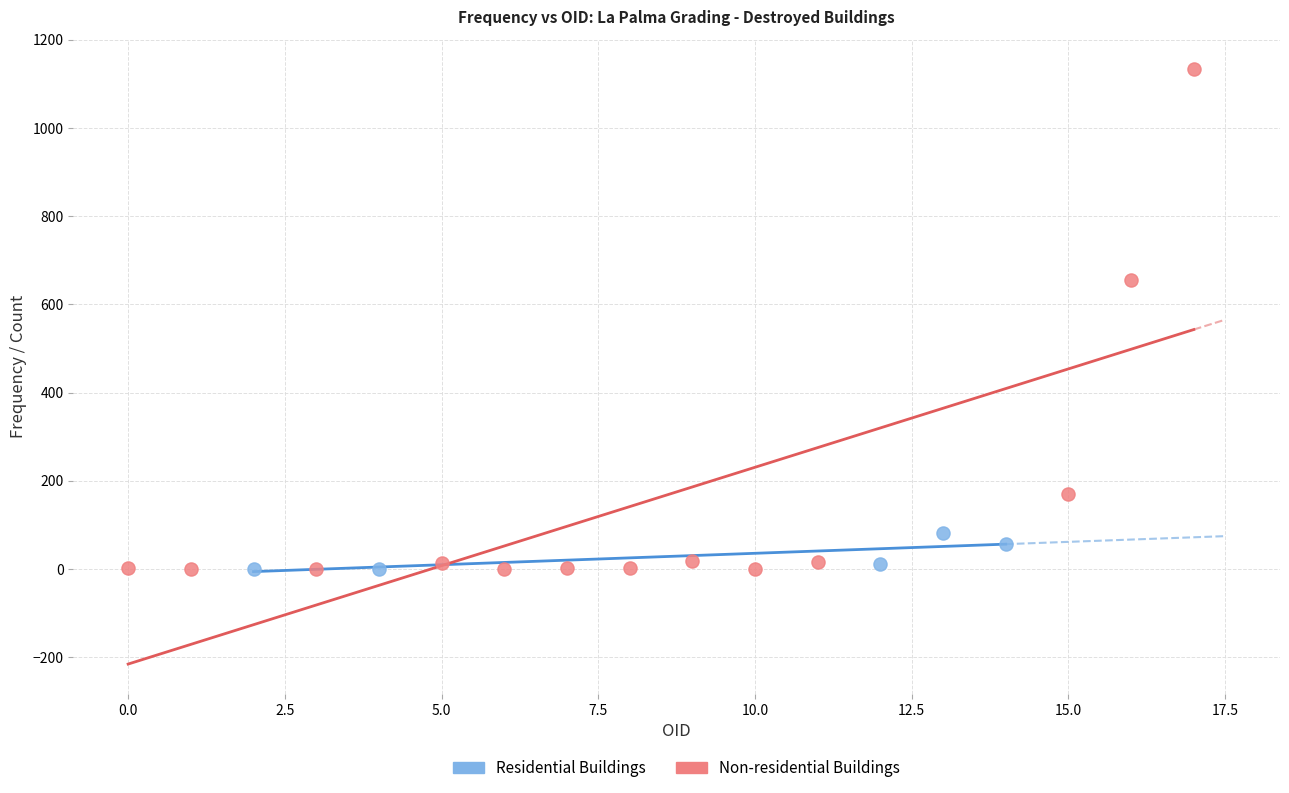

Which series has the largest Y range (max minus min)?

Non-residential Buildings